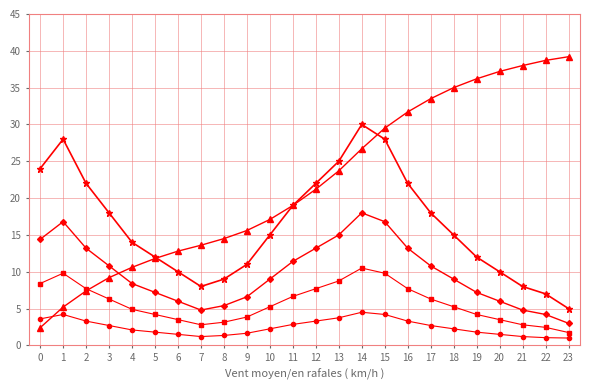

How many data points does each series have?

24